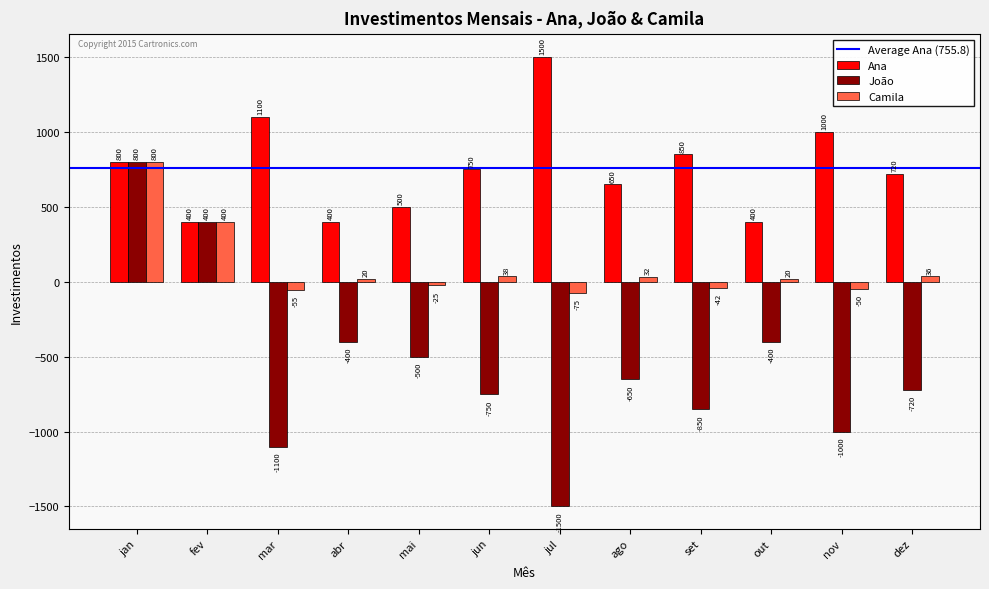

List the series in order of their overall mean, highest first.

Ana, Camila, João